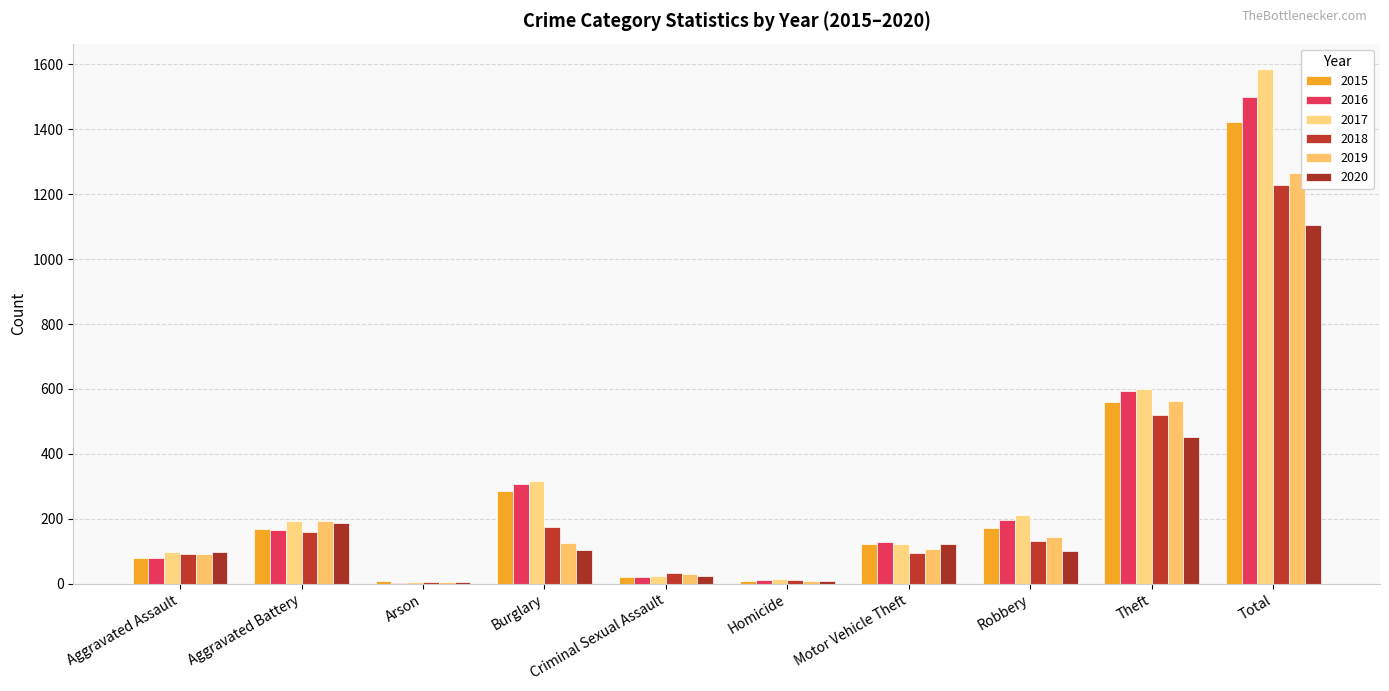

Rank the series by their maximum value, from lowest to highest.

2020, 2018, 2019, 2015, 2016, 2017